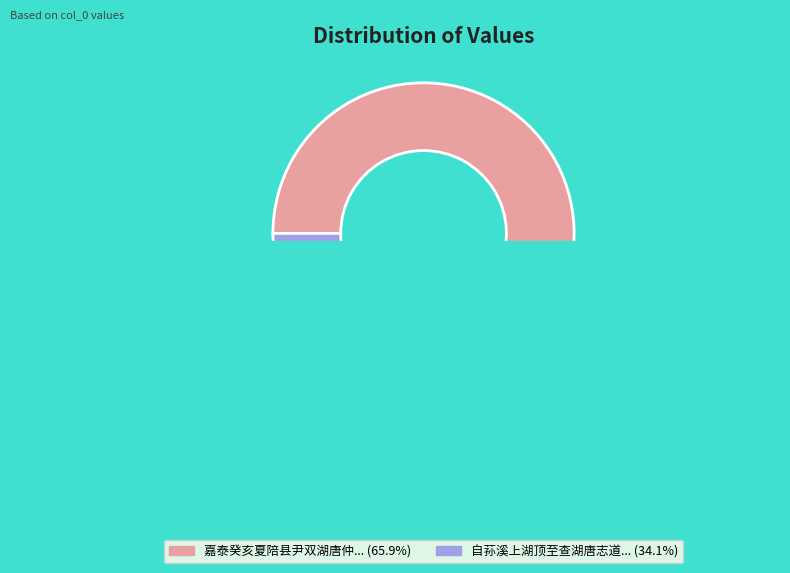

To the nearest percent, what is the average slice percentage?

50%